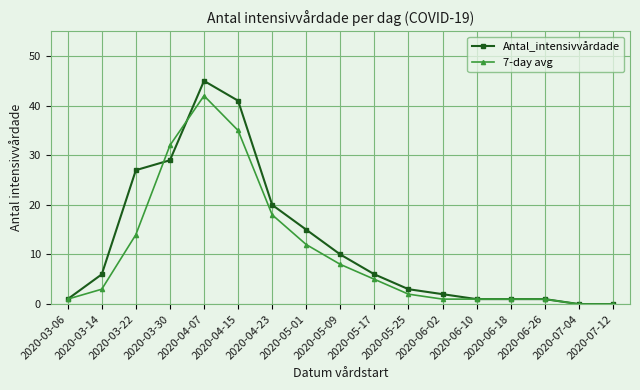

Which series has the largest total across all categories?

Antal_intensivvårdade